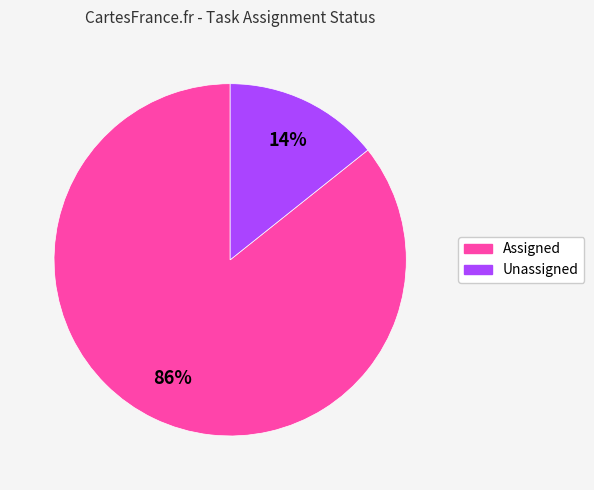

How many segments does this pie chart have?

2